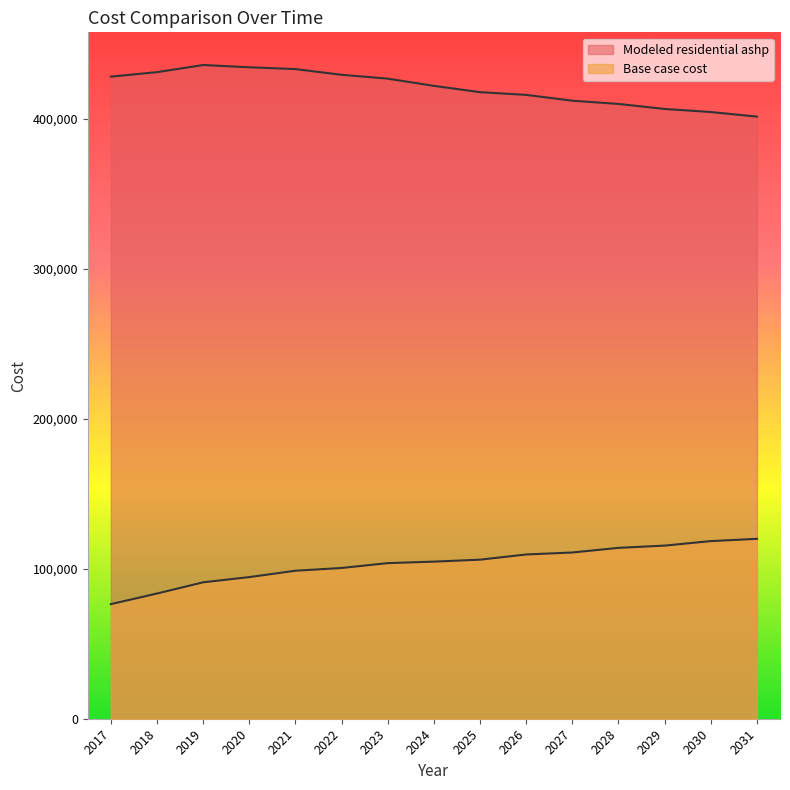

Which series has the largest total across all categories?

Modeled residential ashp